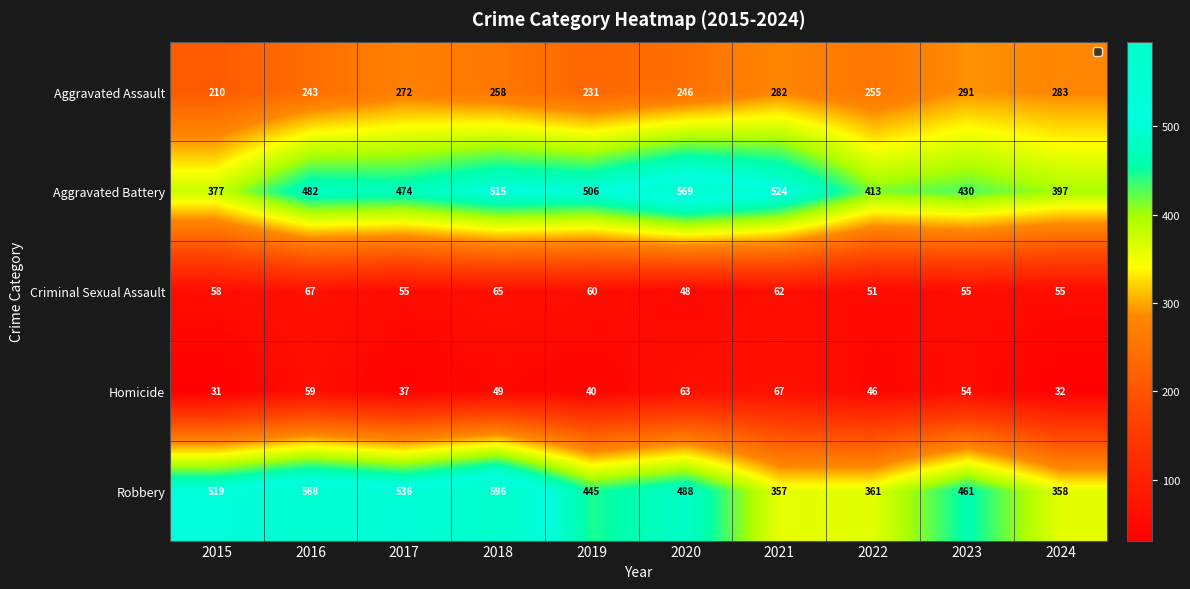

Between 2019 and 2021, which series saw the biggest shift?

Robbery